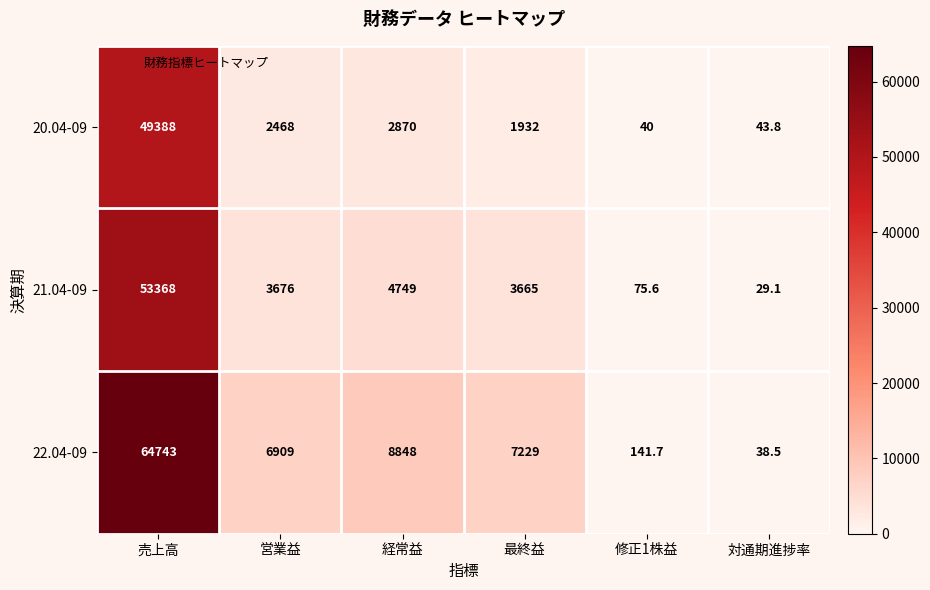

What is the difference between the 22.04-09 values at 対通期進捗率 and 営業益?

6870.5